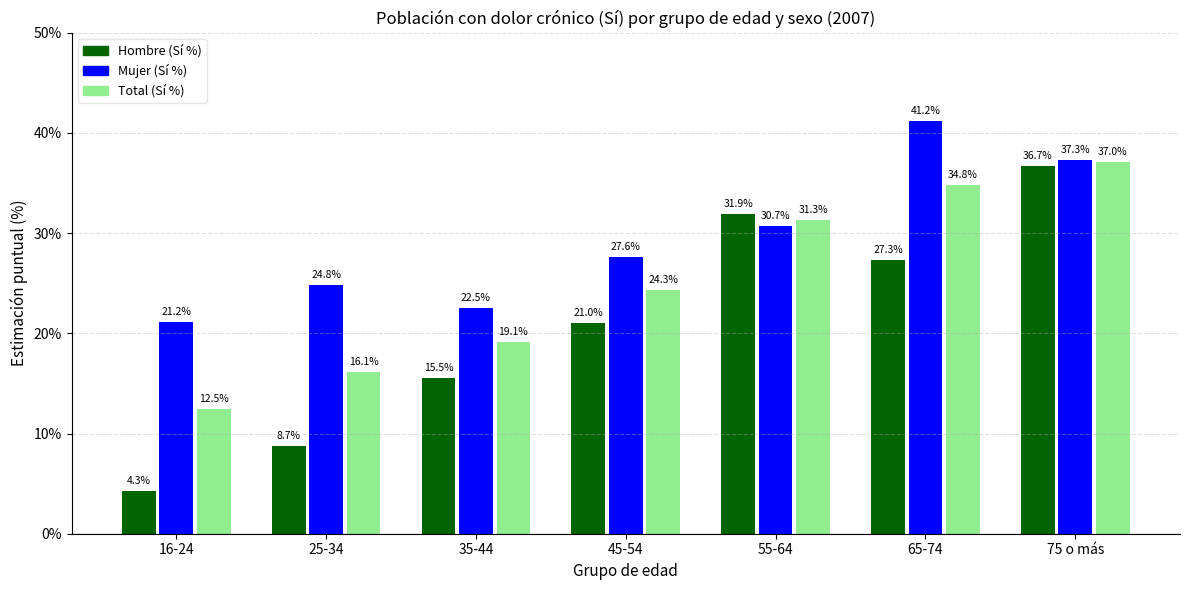

What value does the Mujer (Sí %) series have at 55-64?

0.3